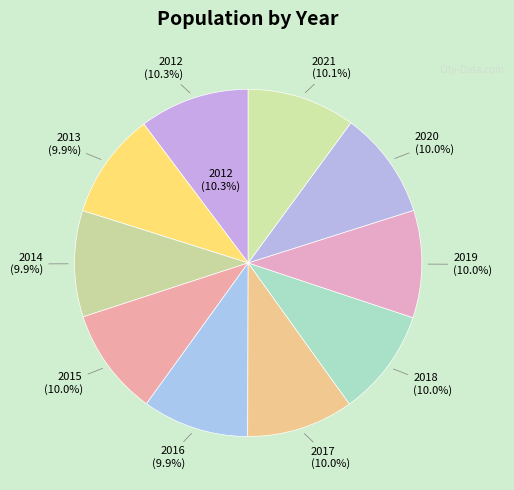

Is there a majority slice in this chart?

No